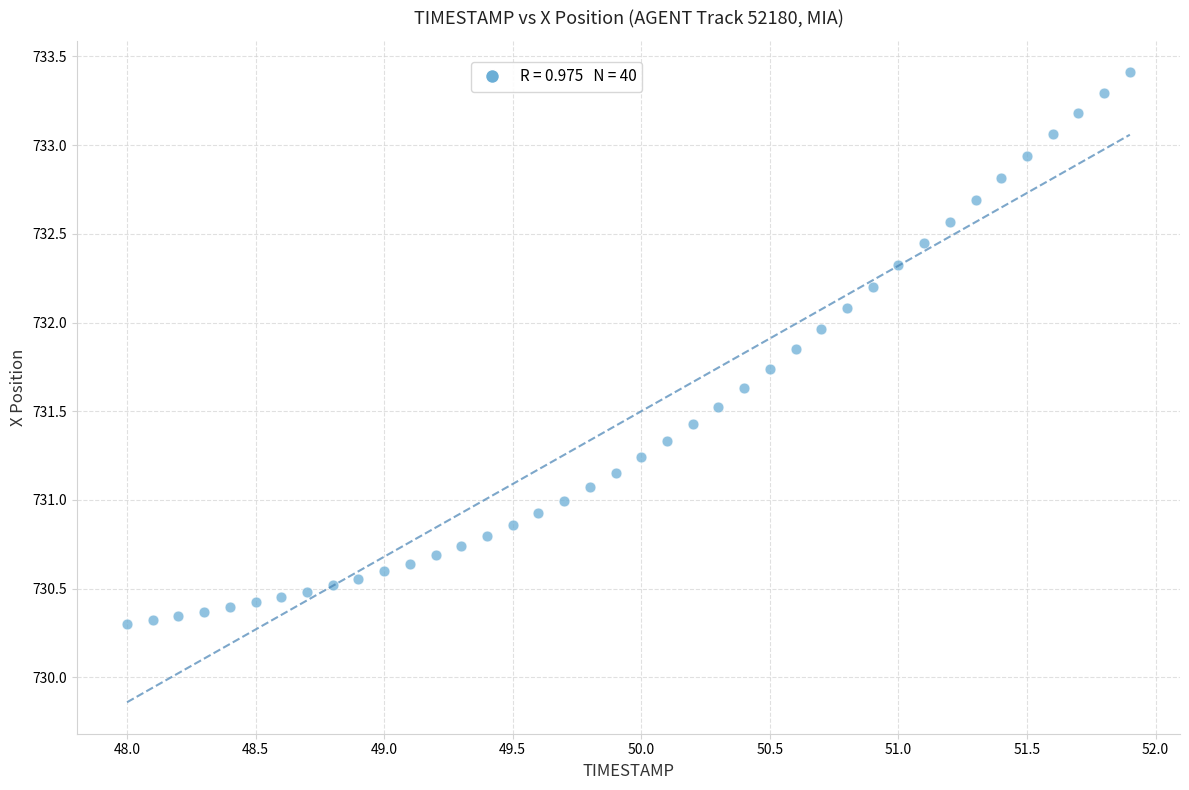

What is the range of X values (max minus min)?

3.9